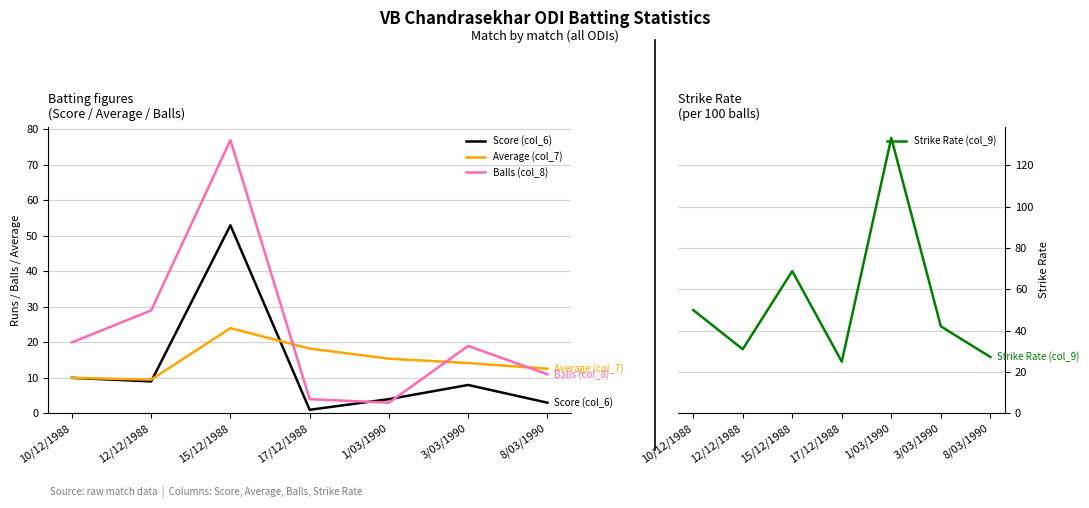

Reading right to left, transcribe all the data shown in this chart.

Score (col_6): 8/03/1990=3.0	3/03/1990=8.0	1/03/1990=4.0	17/12/1988=1.0	15/12/1988=53.0	12/12/1988=9.0	10/12/1988=10.0
Average (col_7): 8/03/1990=12.6	3/03/1990=14.2	1/03/1990=15.4	17/12/1988=18.2	15/12/1988=24.0	12/12/1988=9.5	10/12/1988=10.0
Balls (col_8): 8/03/1990=11.0	3/03/1990=19.0	1/03/1990=3.0	17/12/1988=4.0	15/12/1988=77.0	12/12/1988=29.0	10/12/1988=20.0
Strike Rate (col_9): 8/03/1990=27.3	3/03/1990=42.1	1/03/1990=133.3	17/12/1988=25.0	15/12/1988=68.8	12/12/1988=31.0	10/12/1988=50.0